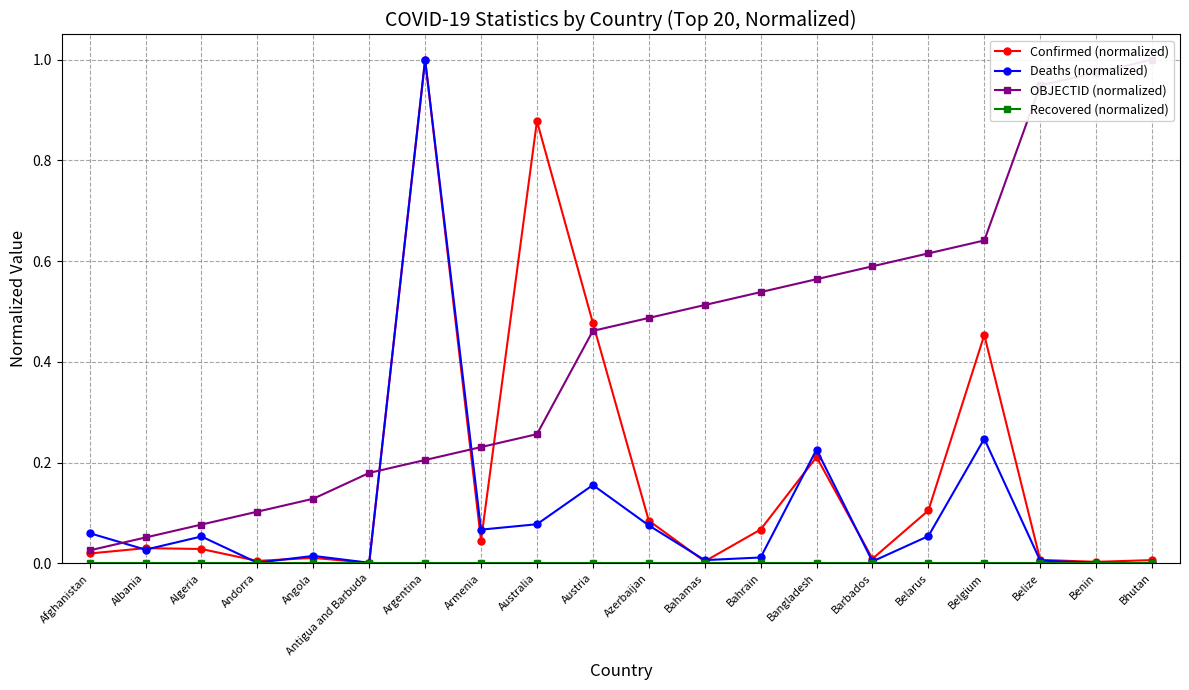

Which has a higher value, Antigua and Barbuda or Andorra?

Andorra